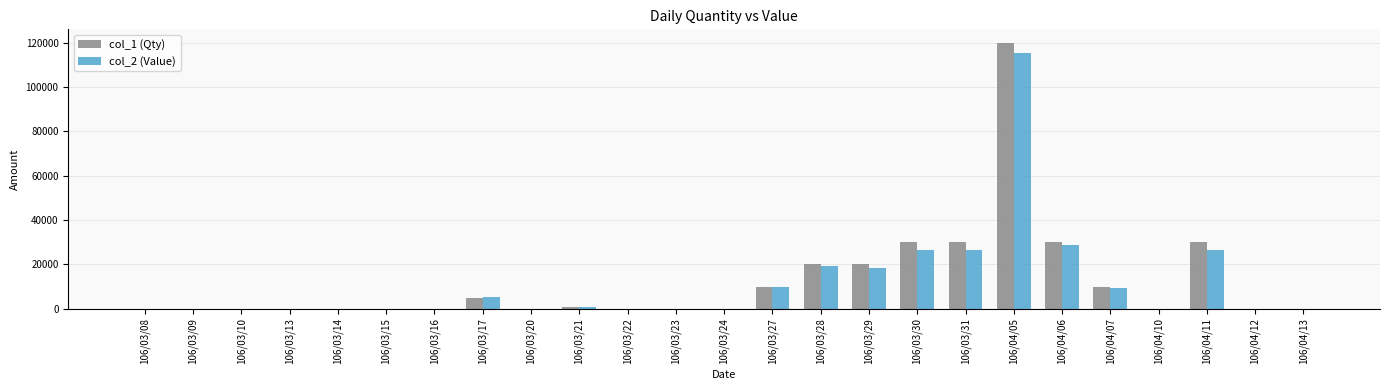

Between 106/03/28 and 106/04/07, which series saw the biggest shift?

col_1 (Qty)